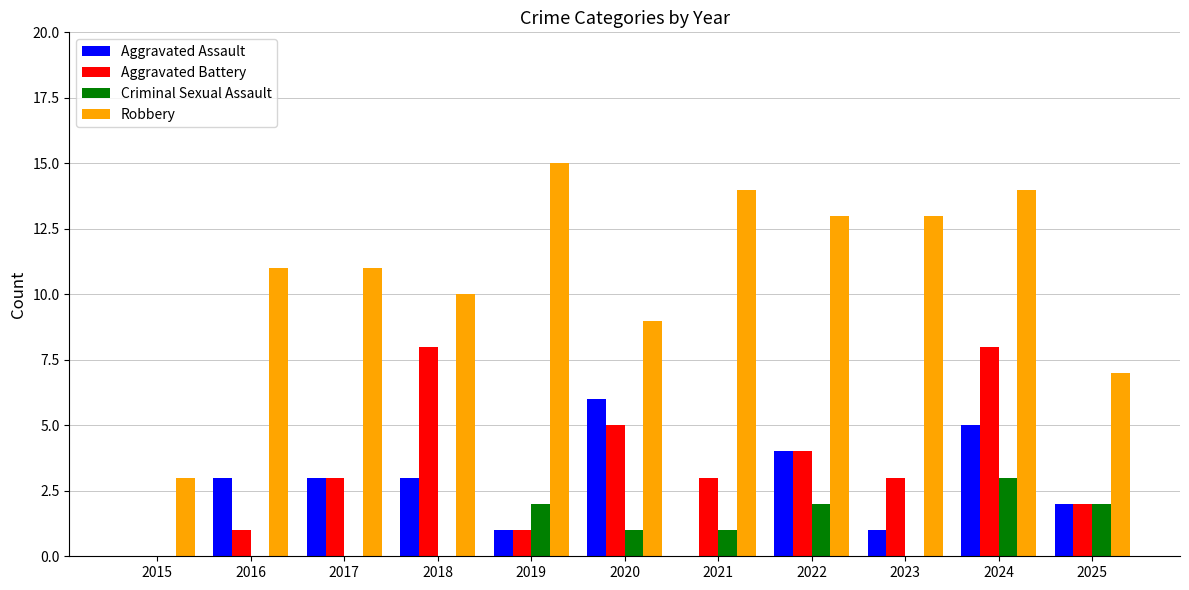

What is the average value of the Aggravated Battery series?

3